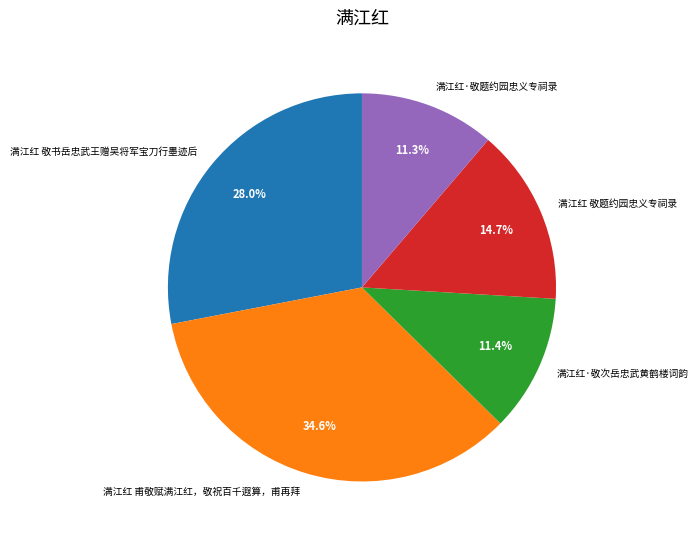

Count the number of slices in the pie.

5